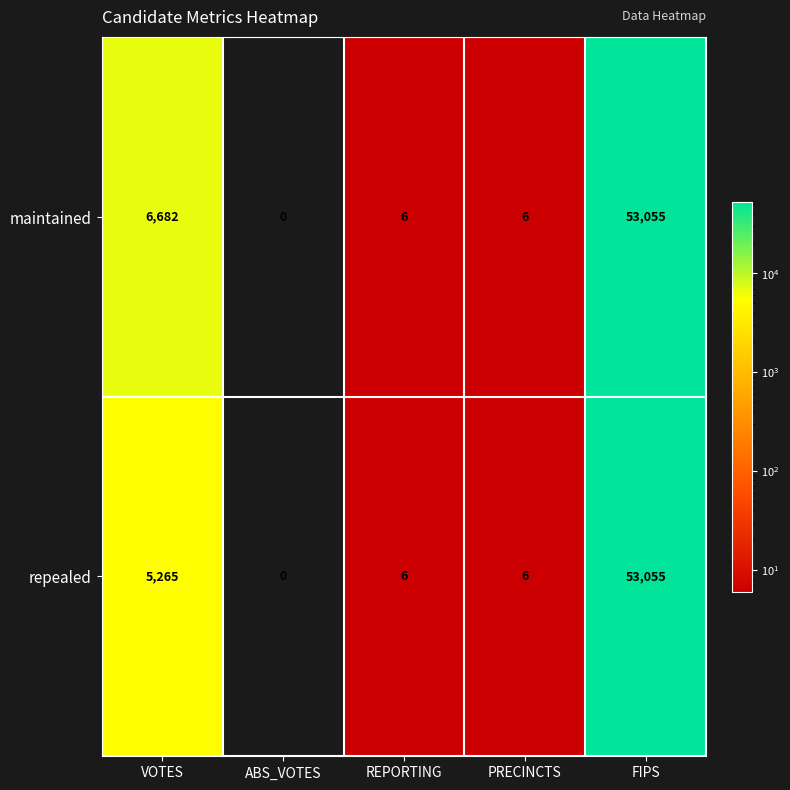

The repealed series shows 13985 at FIPS. True or false?

False